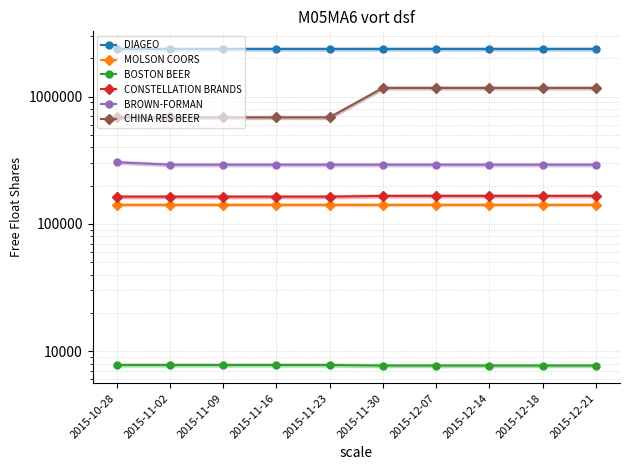

What is the greatest value displayed?

2368778